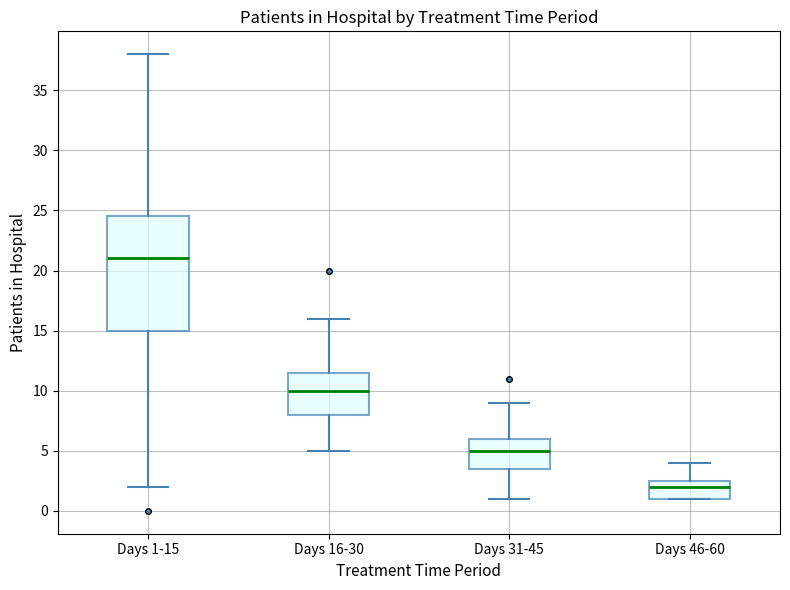

Reading left to right, transcribe this box plot: for each box, give where its median line is, the range the box spans, and where its two whiskers end, as read against the y-axis. The values are not printed on the chart, so give them approximately, as read against the axis.

Days 1-15: median 21.0, box 15.0 to 24.5, whiskers 2.0 to 38.0
Days 16-30: median 10.0, box 8.0 to 11.5, whiskers 5.0 to 16.0
Days 31-45: median 5.0, box 3.5 to 6.0, whiskers 1.0 to 9.0
Days 46-60: median 2.0, box 1.0 to 2.5, whiskers 1.0 to 4.0